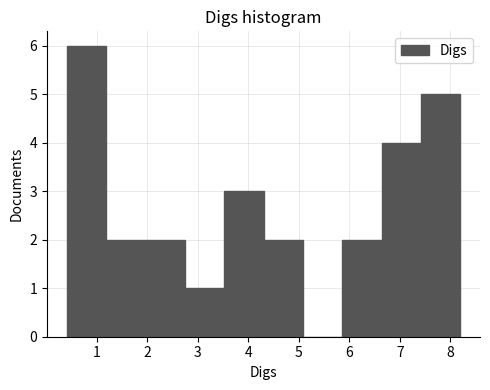

Which range on the x-axis has the tallest bar?

0.40 to 1.18